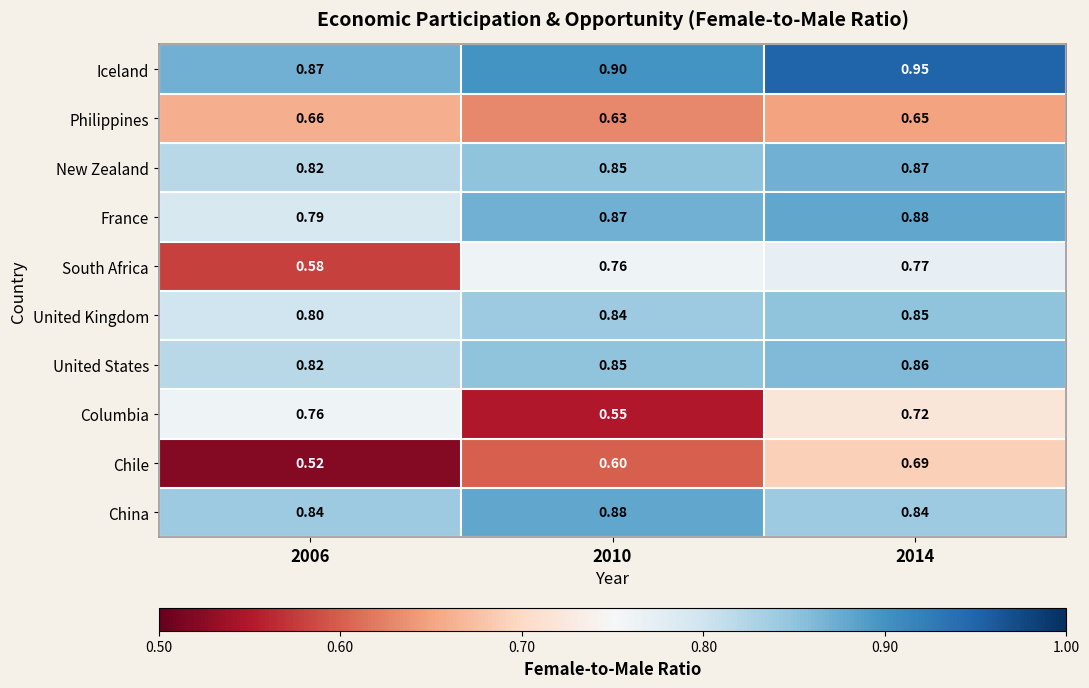

Which series has the largest total across all categories?

Iceland